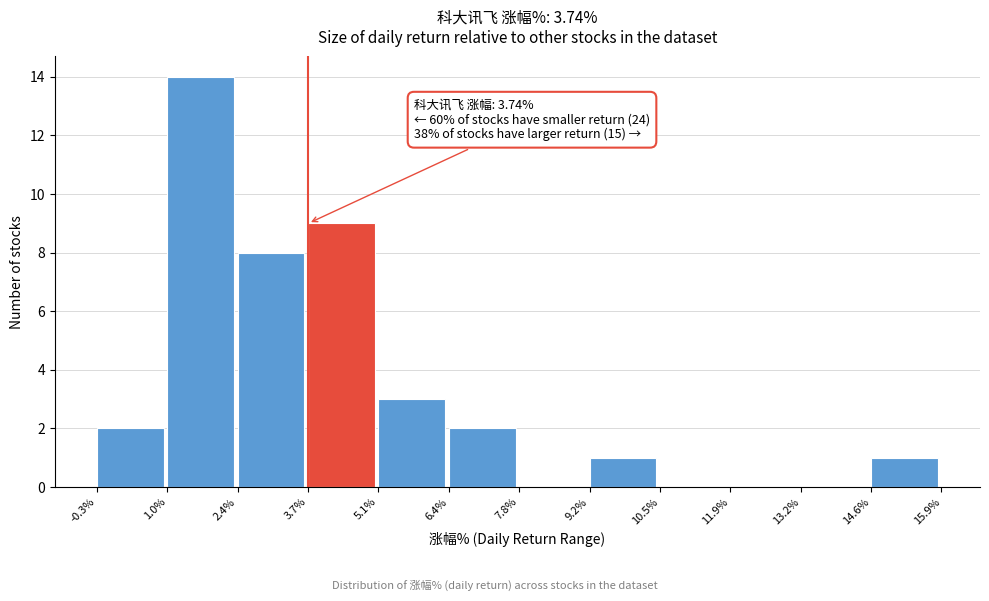

Which range on the x-axis has the tallest bar?

1.0% to 2.4%